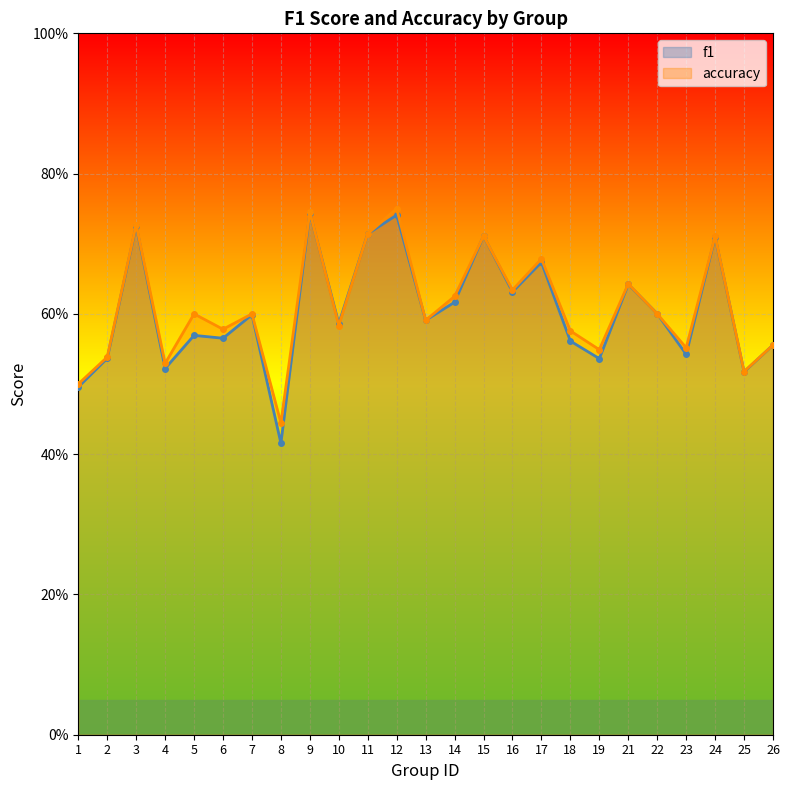

Where do f1 and accuracy first cross each other?

9 and 10